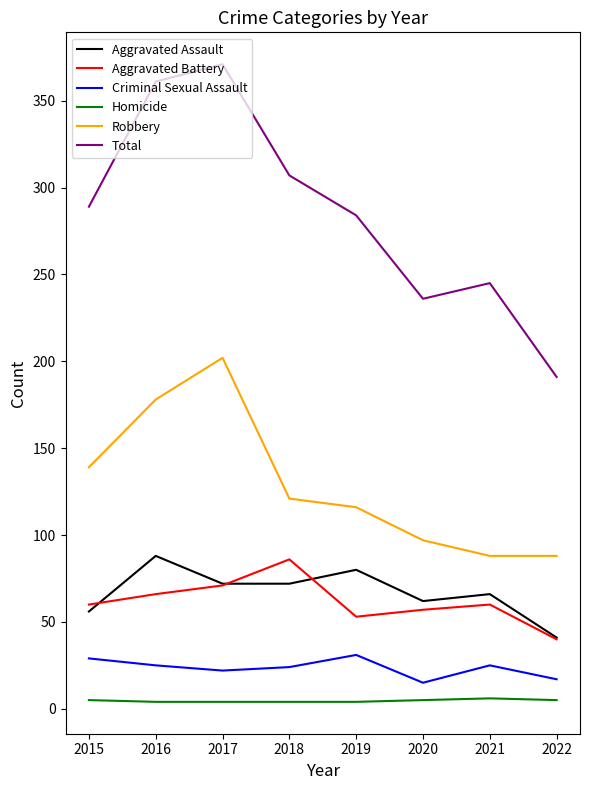

Is the value of Homicide at 2018 greater than the value of Total at 2019?

No